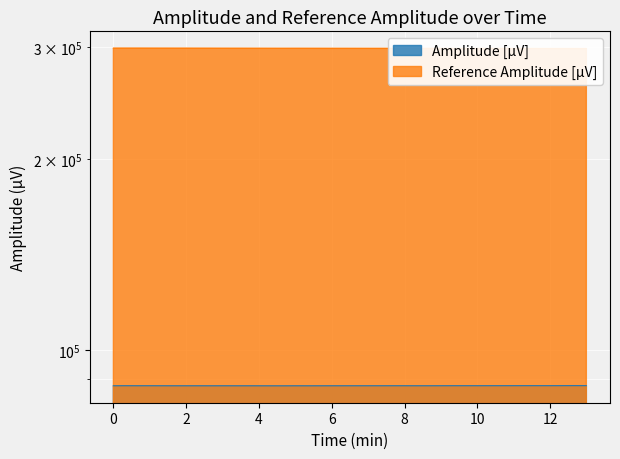

What is the maximum value for Amplitude [µV]?

88005.2